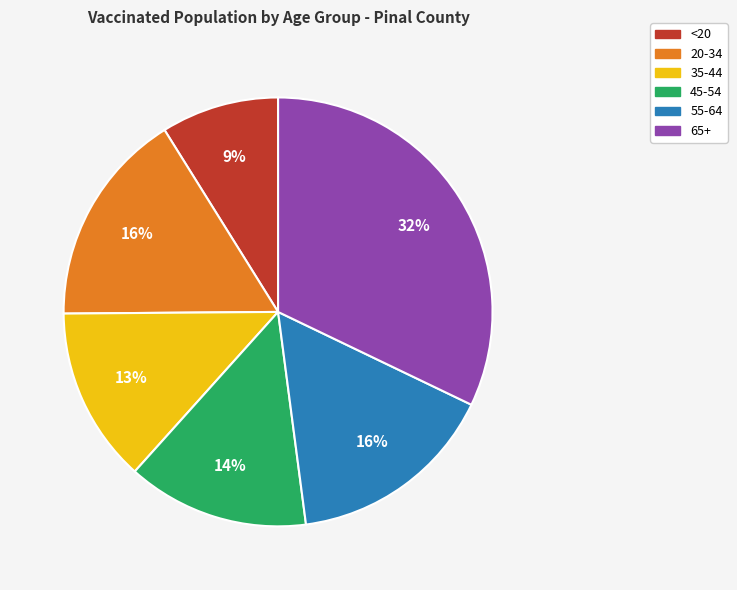

Is <20 the majority of the pie?

No